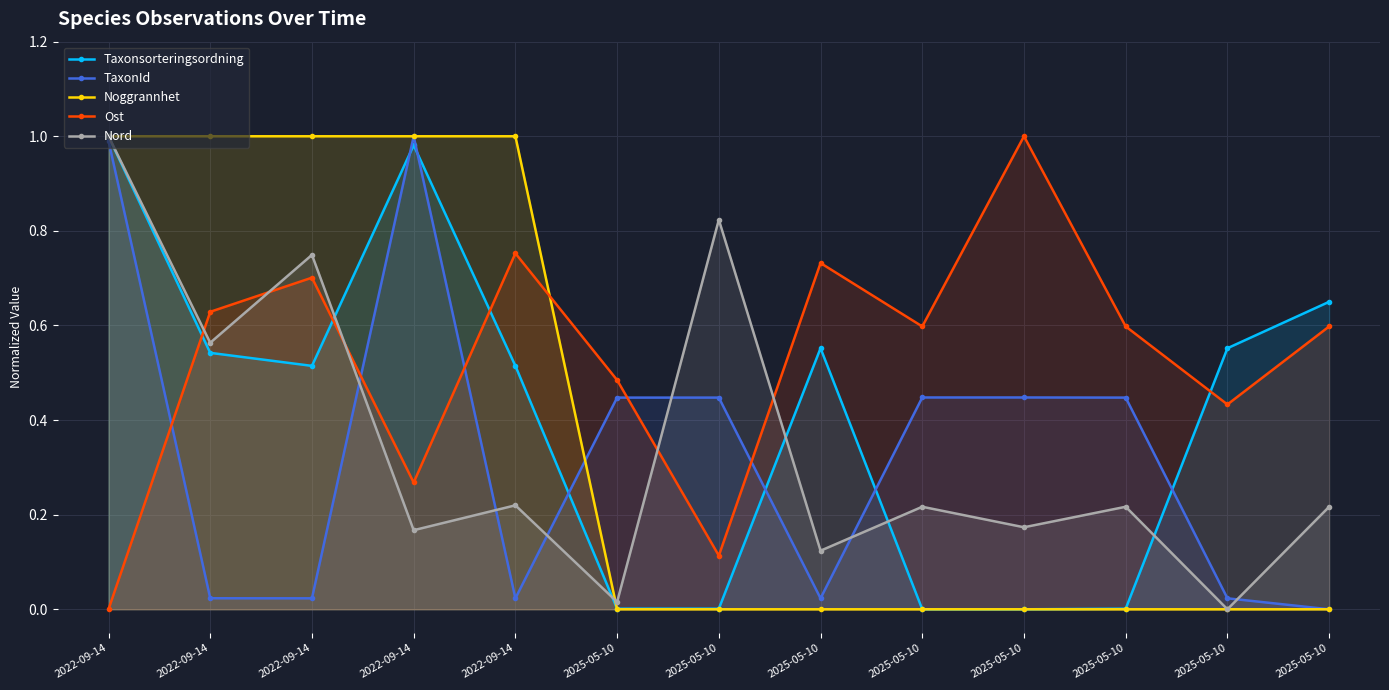

Rank the series by their maximum value, from highest to lowest.

Taxonsorteringsordning, TaxonId, Noggrannhet, Ost, Nord